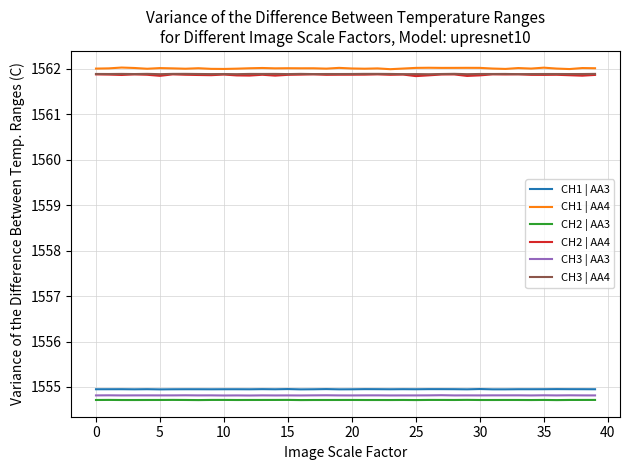

True or false: CH3 | AA3 and CH1 | AA3 intersect in this chart.

False